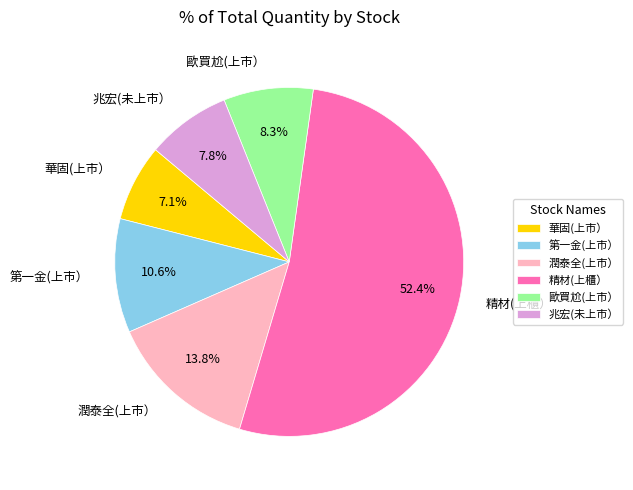

To the nearest percent, what is the average slice percentage?

17%